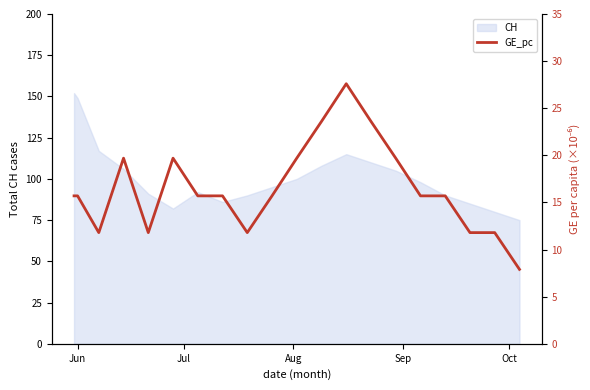

Does the chart display data point markers on the line(s)?

No